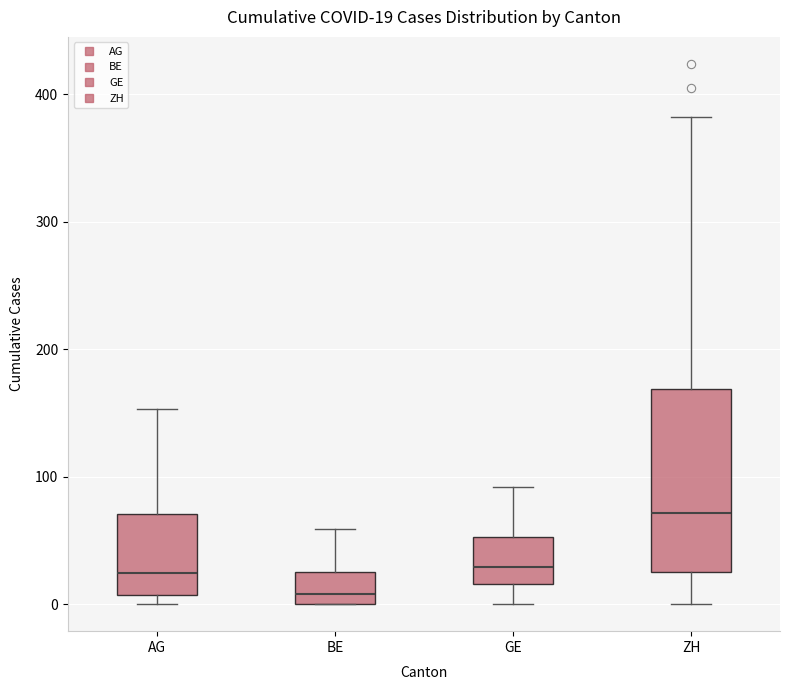

Which box has the highest median line?

ZH